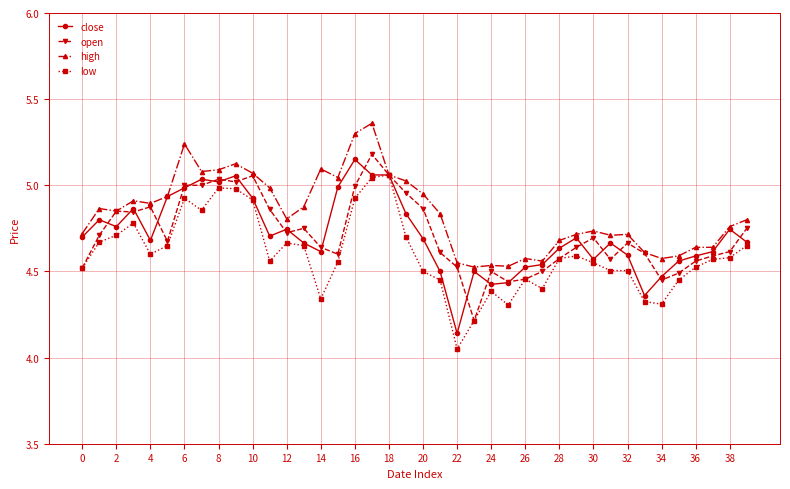

True or false: low has more than 1 points higher than both neighbors.

True